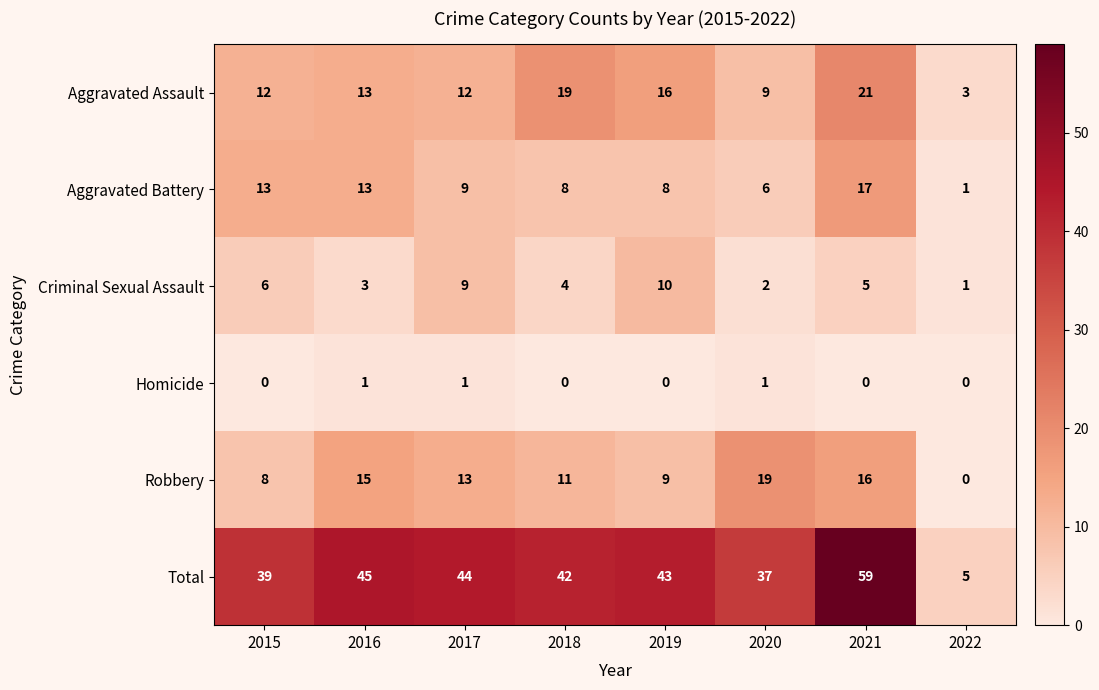

Is it true that Aggravated Battery equals 13 at 2015?

True